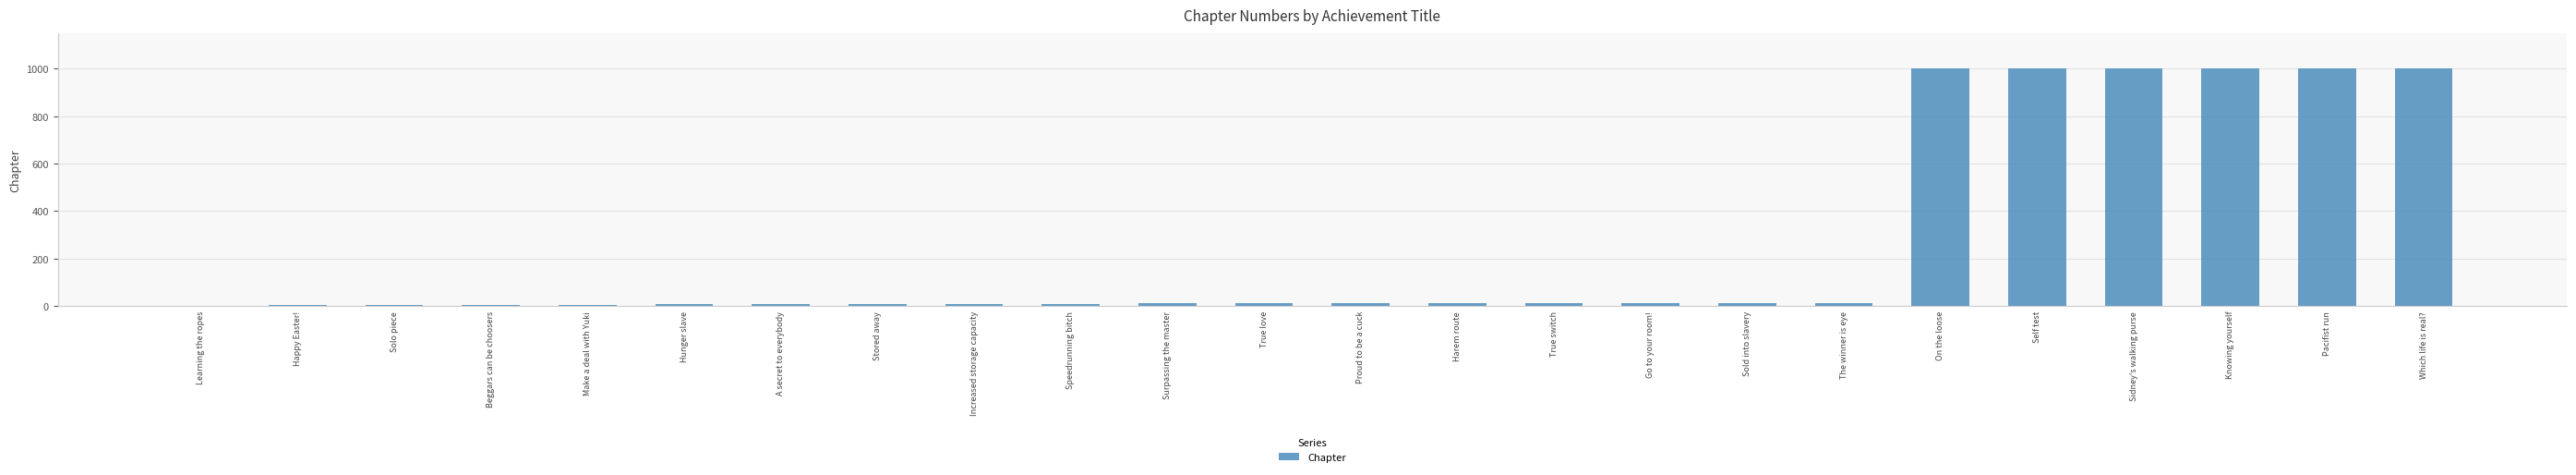

What is the greatest value displayed?

999